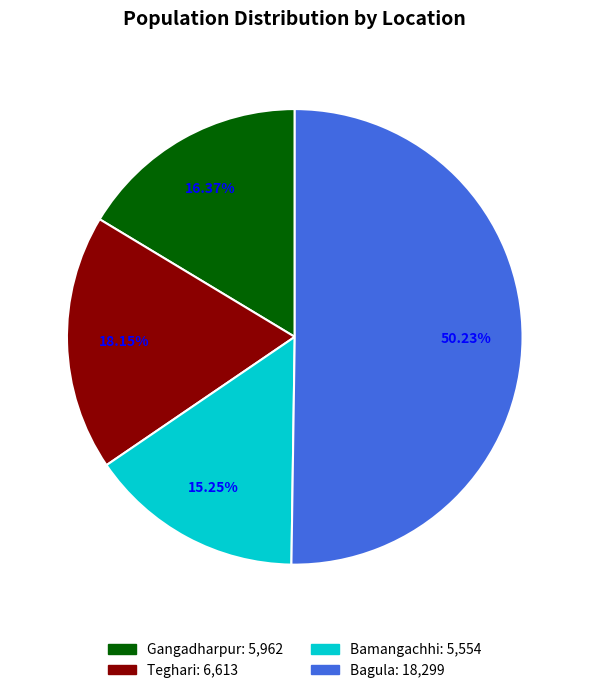

Rank the categories by value from highest to lowest.

Bagula, Teghari, Gangadharpur, Bamangachhi